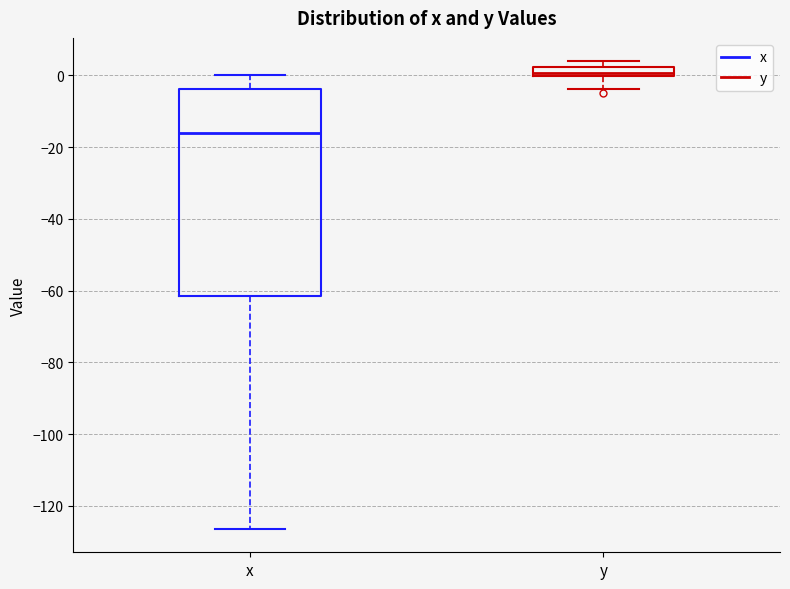

Comparing the boxes themselves (not the whiskers), which one is the tallest?

x